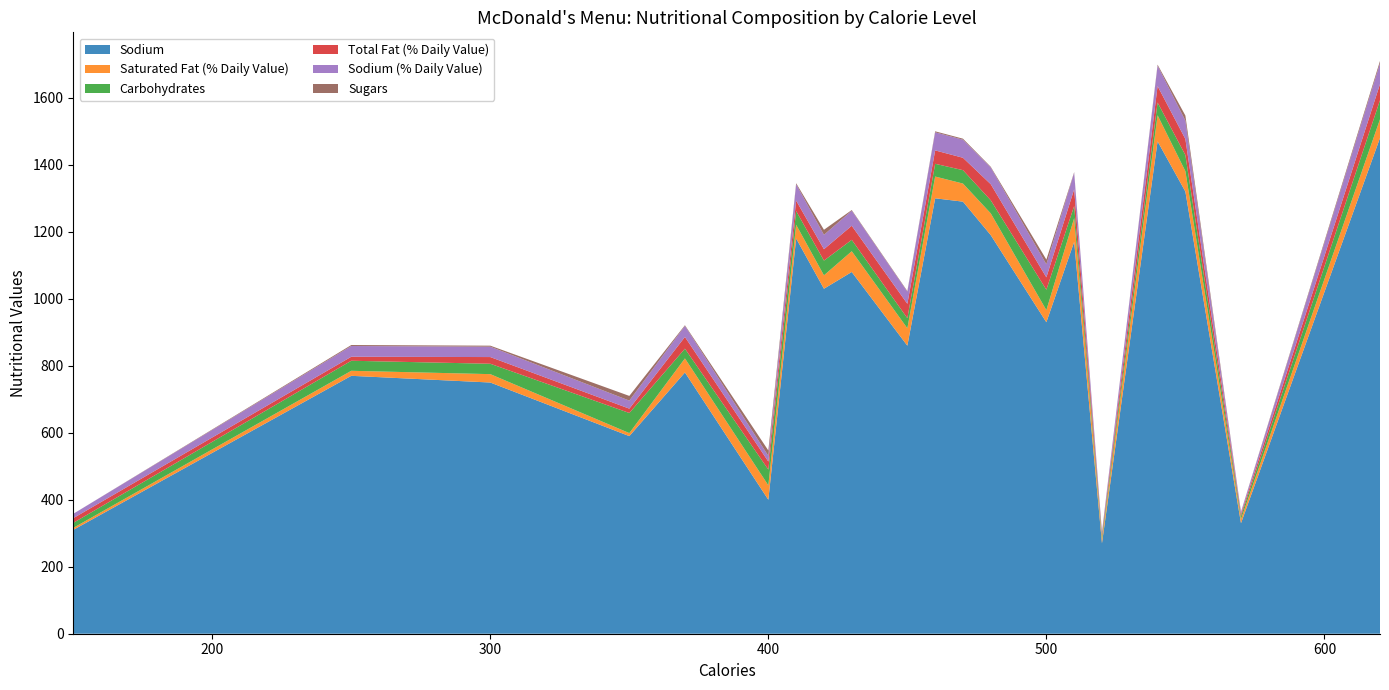

Reading right to left, extract all data points from this chart.

Sodium: 1480	330	1320	1470	270	1170	930	1190	1290	1300	860	1080	1030	1180	400	780	590	750	770	310
Saturated Fat (% Daily Value): 56	12	61	78	12	71	36	65	54	65	52	62	40	41	43	42	9	25	15	6
Carbohydrates: 57	9	48	38	9	36	61	39	40	38	30	34	44	41	47	29	60	31	30	15
Total Fat (% Daily Value): 48	6	48	49	6	50	37	48	37	40	43	42	34	31	24	35	13	20	12	14
Sodium (% Daily Value): 62	6	55	61	6	49	39	50	54	54	36	45	43	49	17	33	24	31	32	13
Sugars: 7	1	15	3	1	2	14	2	3	3	2	2	15	3	16	2	14	3	3	0